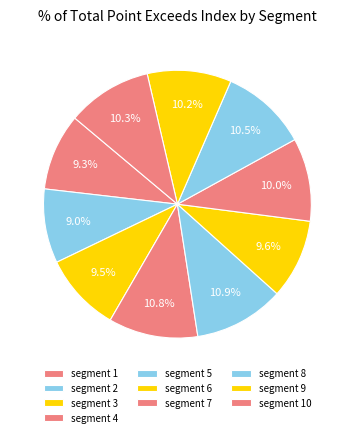

Which category has the biggest portion of the pie?

signal segment 5